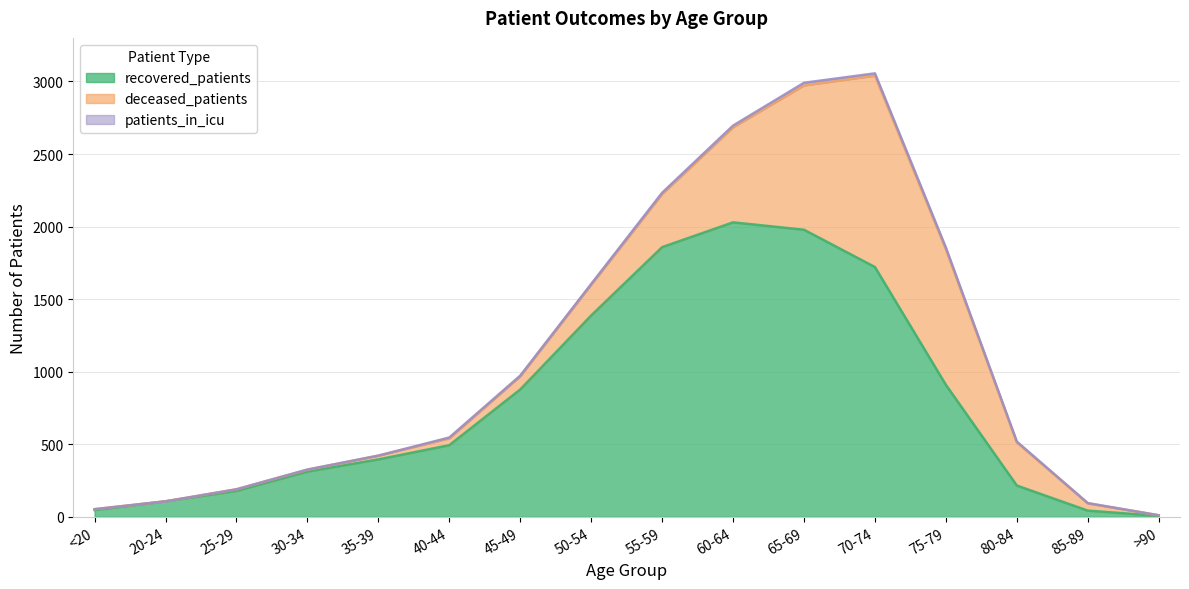

How many data points does each series have?

16